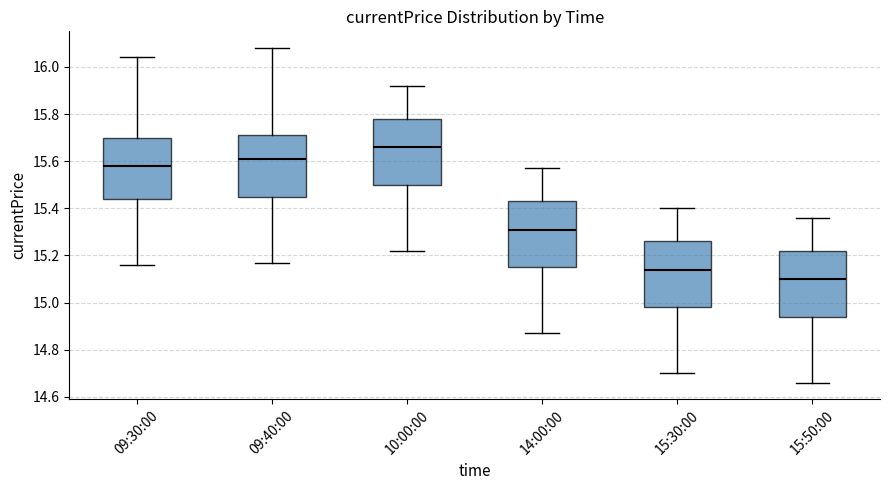

Where does the median line of the box for 15:30:00 sit on the y-axis? The values are not printed on the chart, so give them approximately, as read against the axis.

15.14